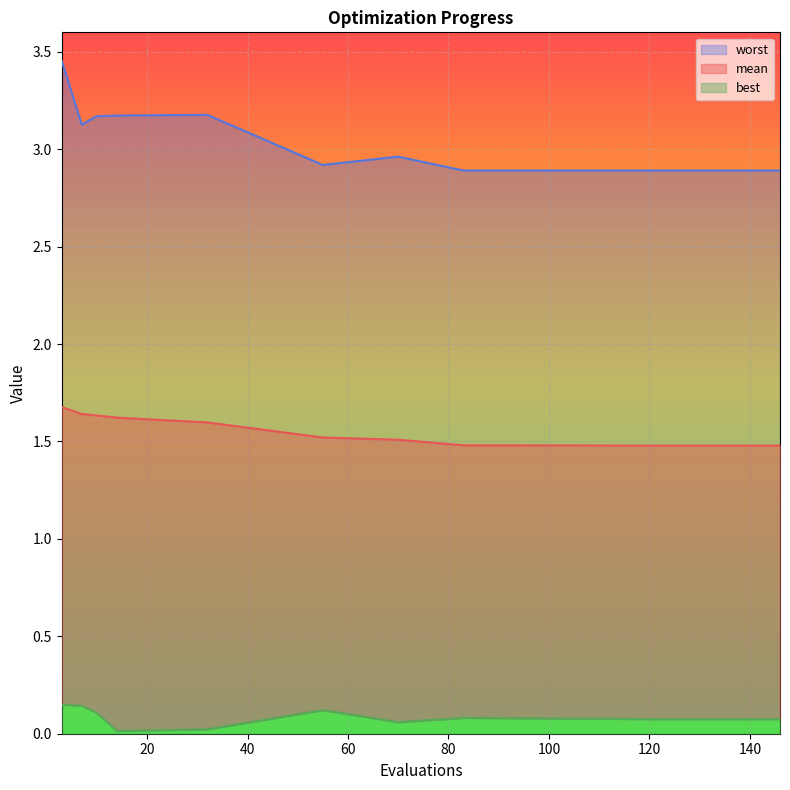

The value of best at 3 is 0.1. True or false?

True